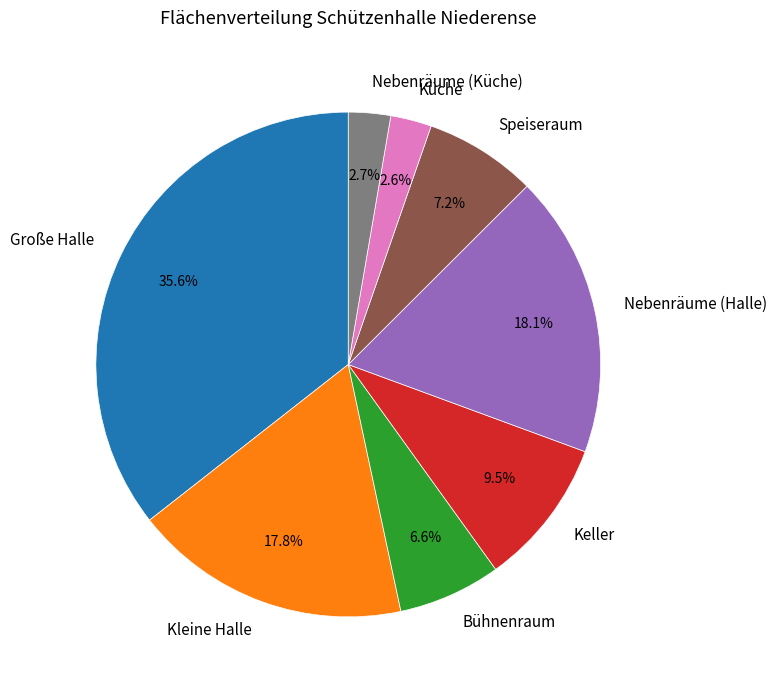

What is the largest slice in the pie chart?

Große Halle